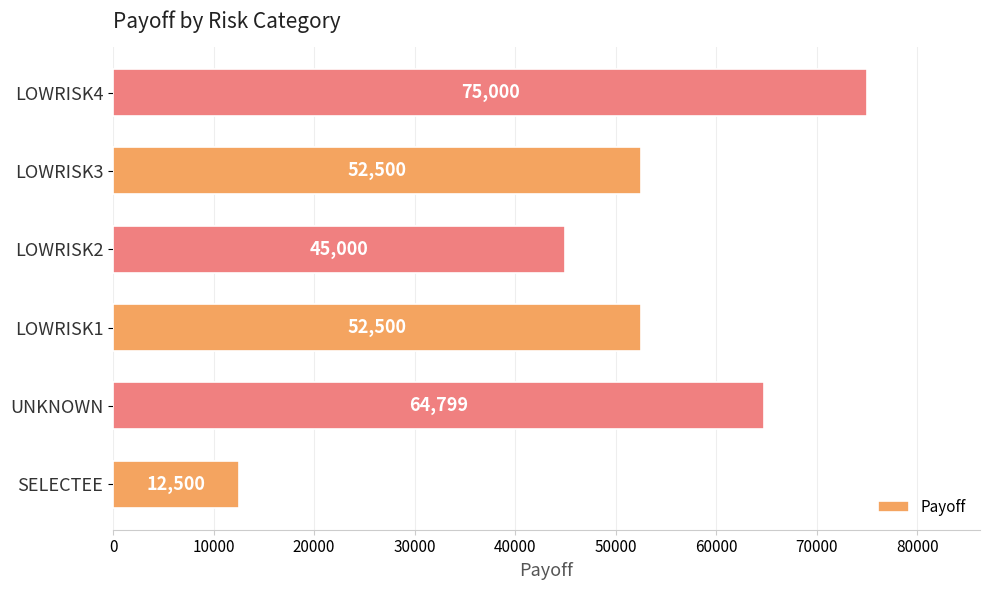

Approximately how many times larger is the value at LOWRISK3 compared to SELECTEE?

4.2